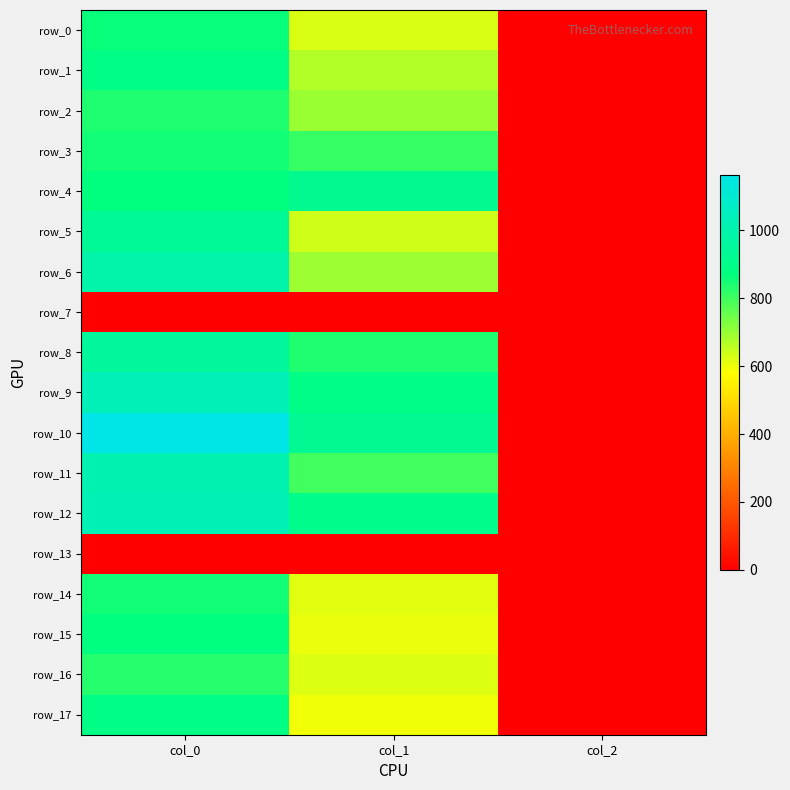

At which label is row_8 closest to 476?

col_1